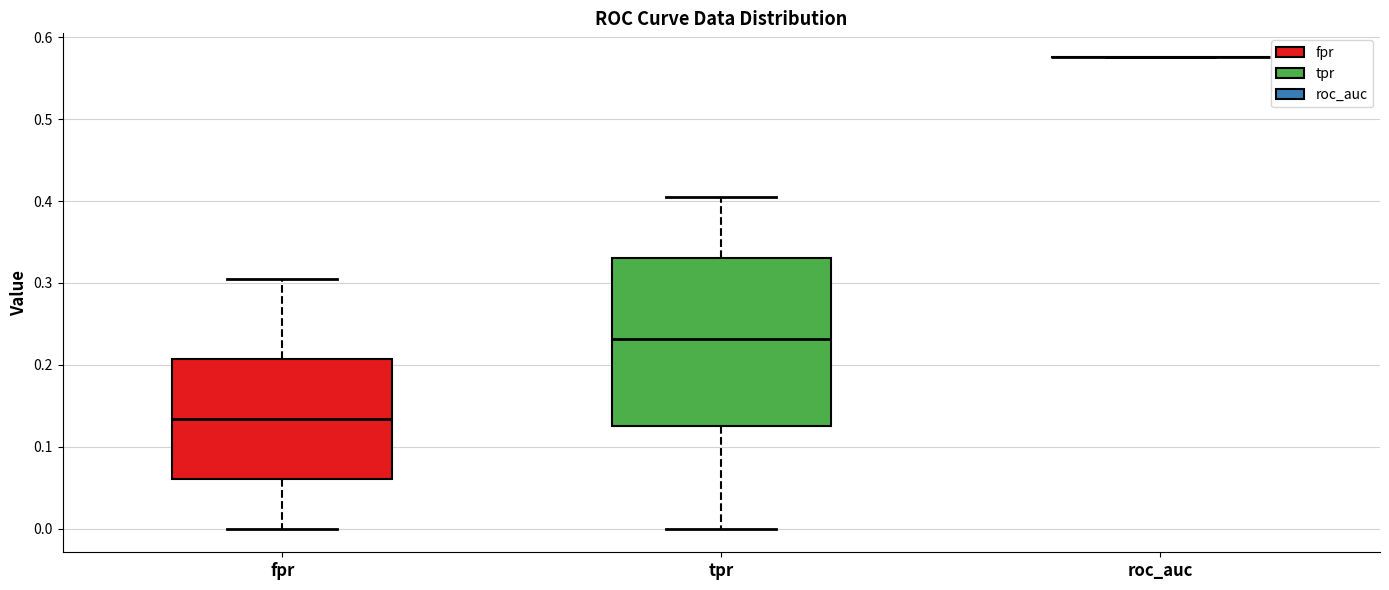

Where is the lower edge of the box for fpr on the y-axis? The values are not printed on the chart, so give them approximately, as read against the axis.

0.06